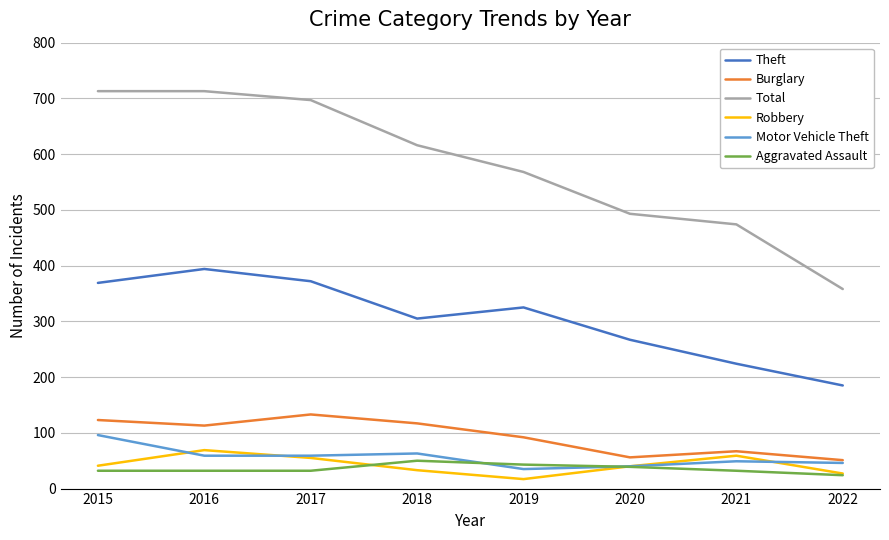

True or false: Total and Aggravated Assault cross at least once.

False